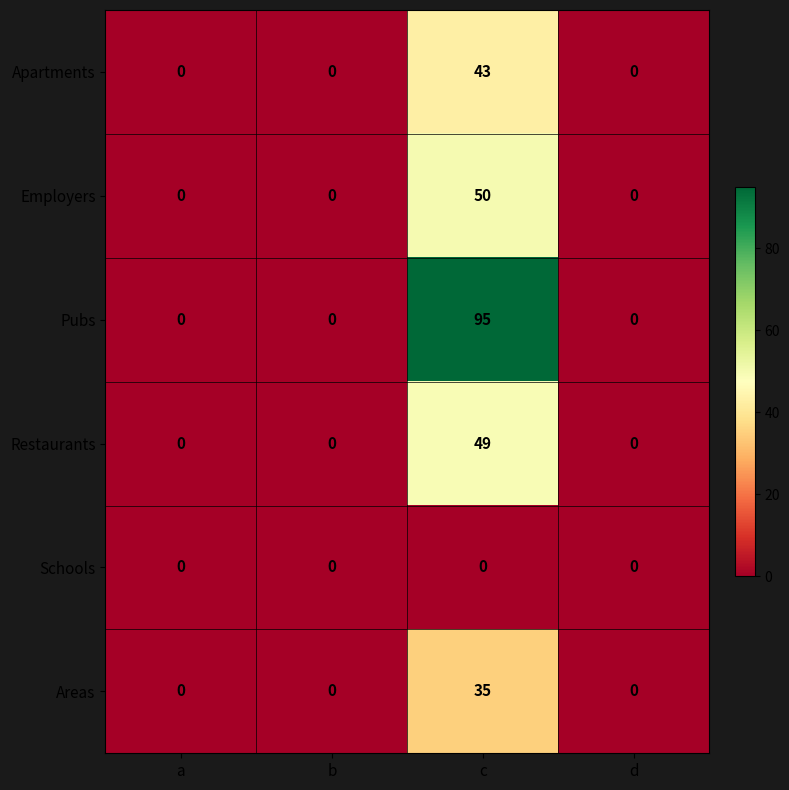

What is the average value of the Apartments series?

11